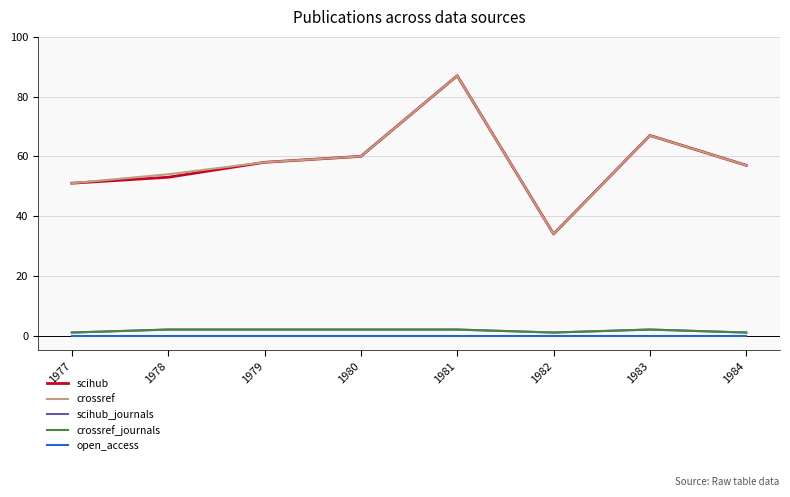

List the series in order of their peak value, highest first.

scihub, crossref, scihub_journals, crossref_journals, open_access